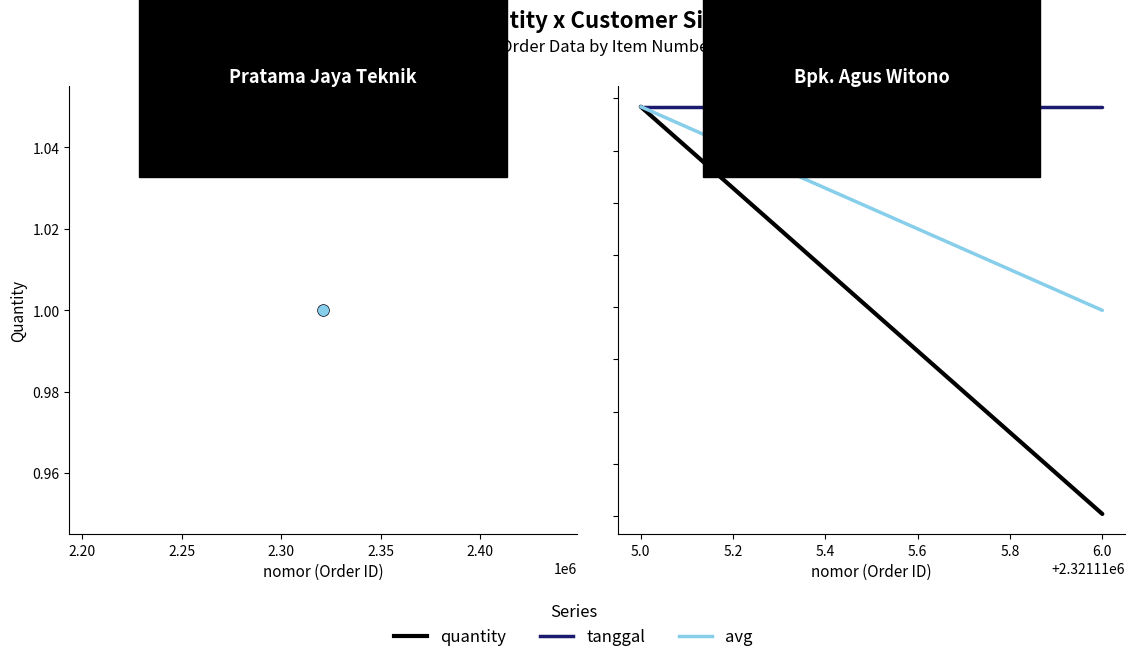

Which series has the widest spread of values?

quantity